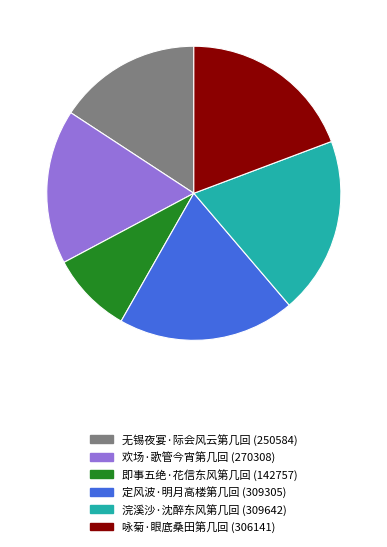

How many slices are in this pie chart?

6